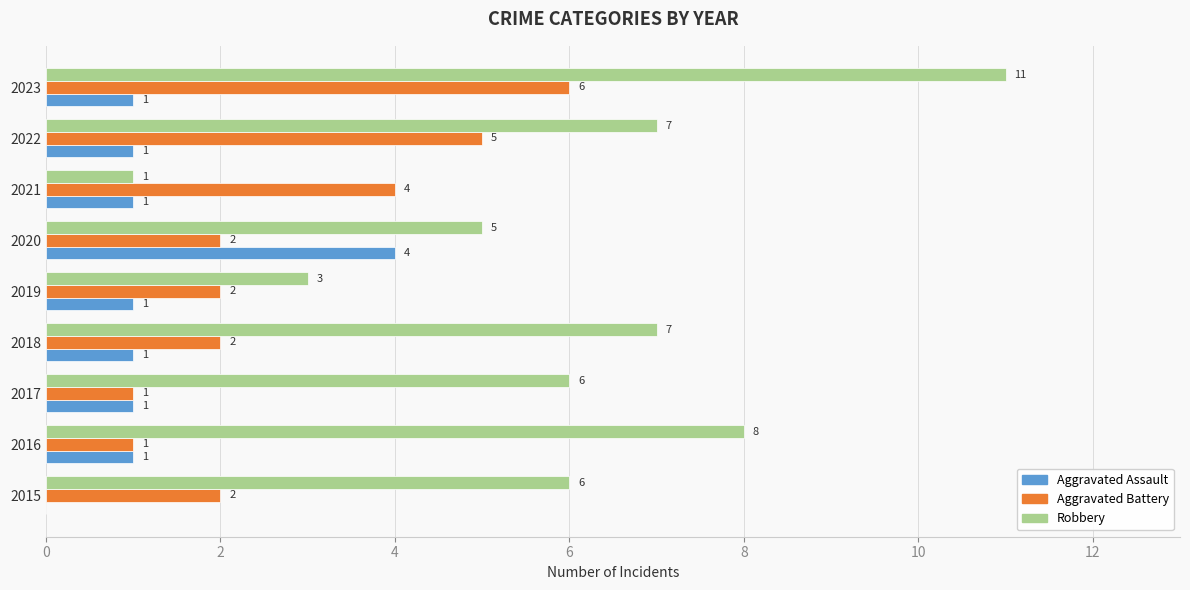

How many Robbery values are between 5 and 7?

5